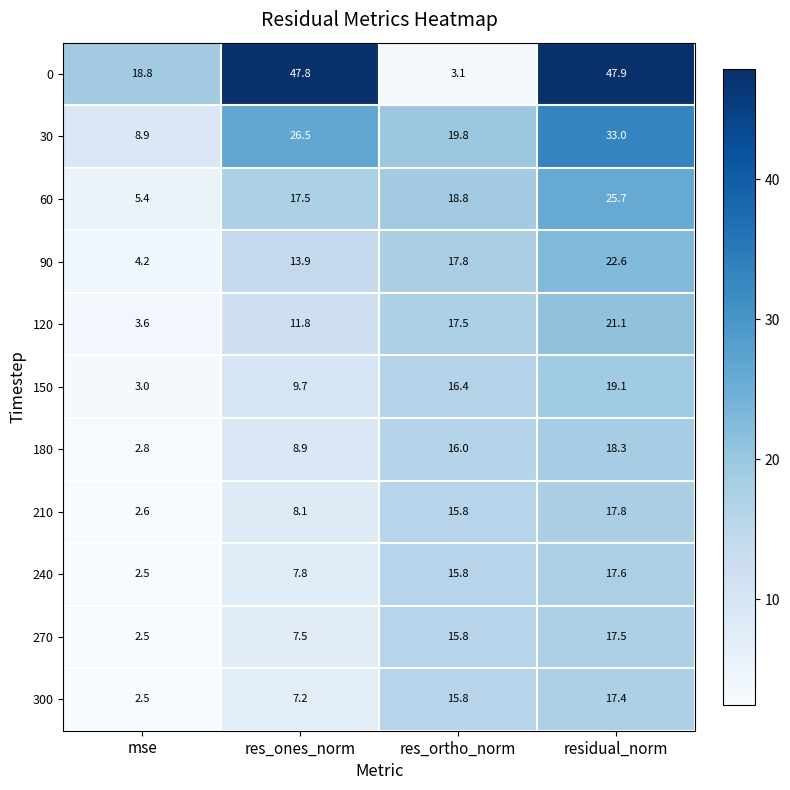

The value of 120 at residual_norm is 21.1. True or false?

True